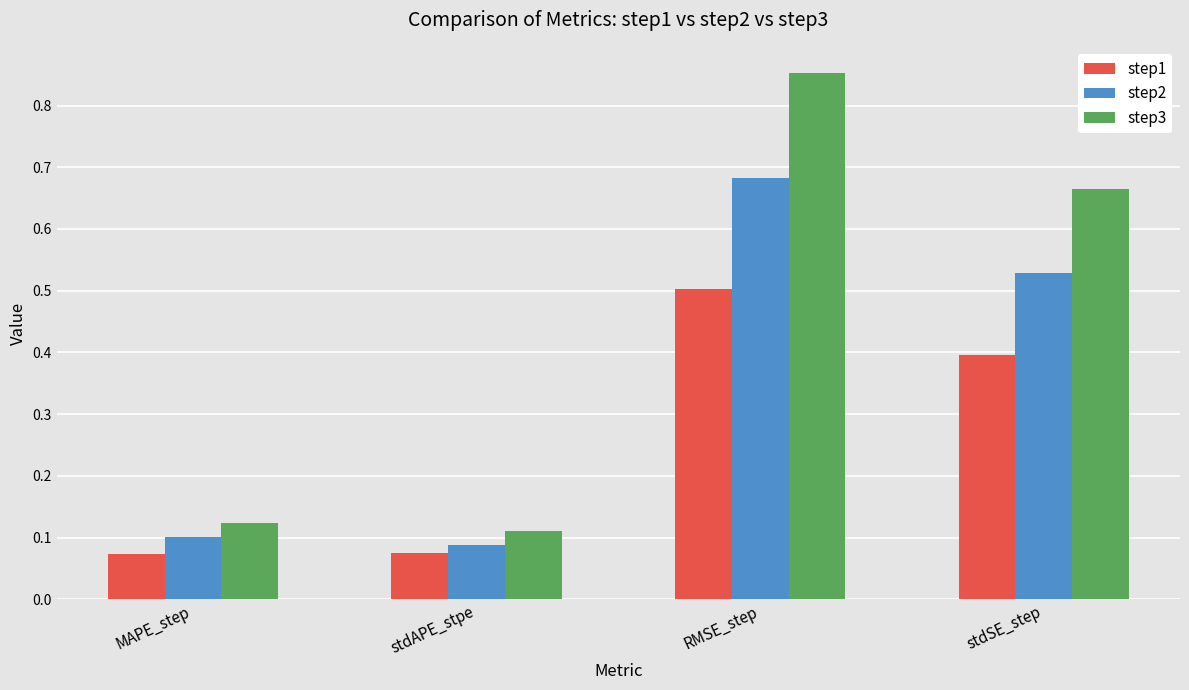

At which category is the sum across all series the highest?

RMSE_step